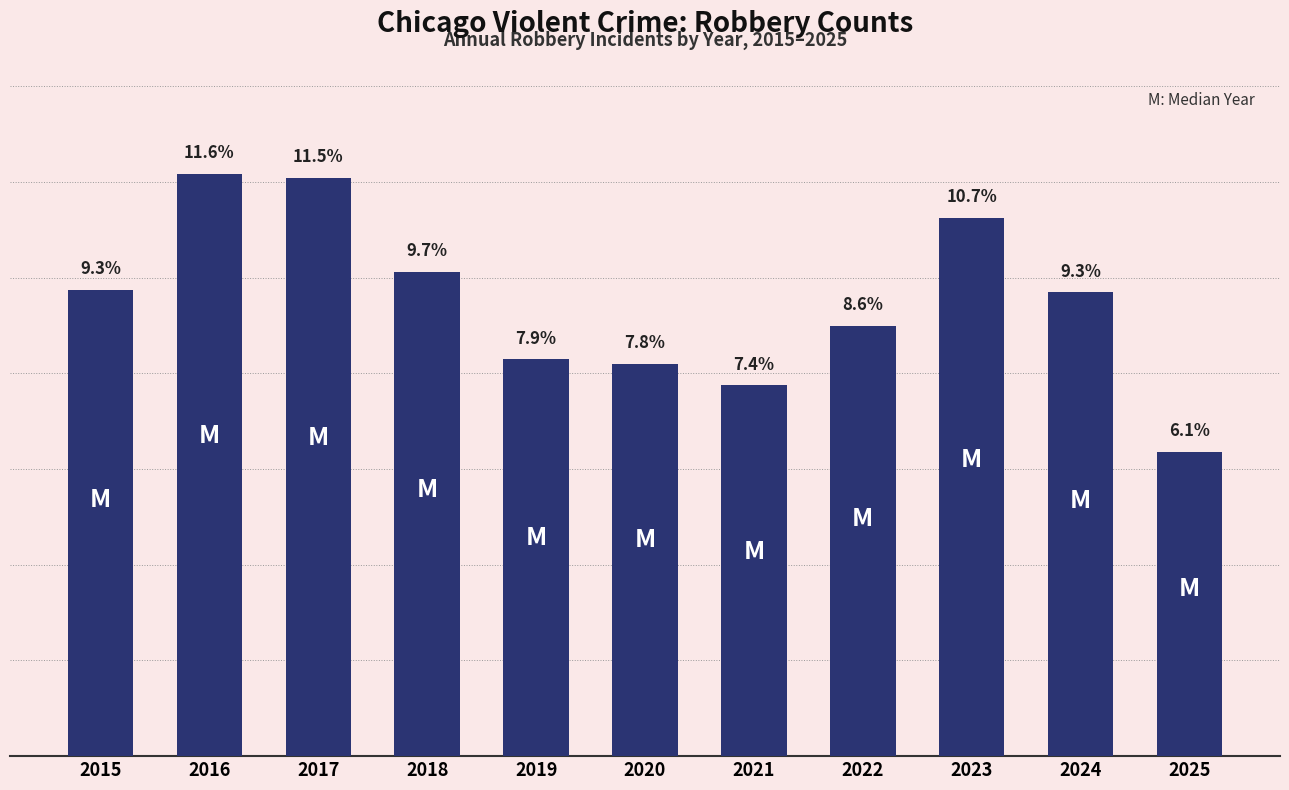

Is it true that the value at 2015 is 7474?

True